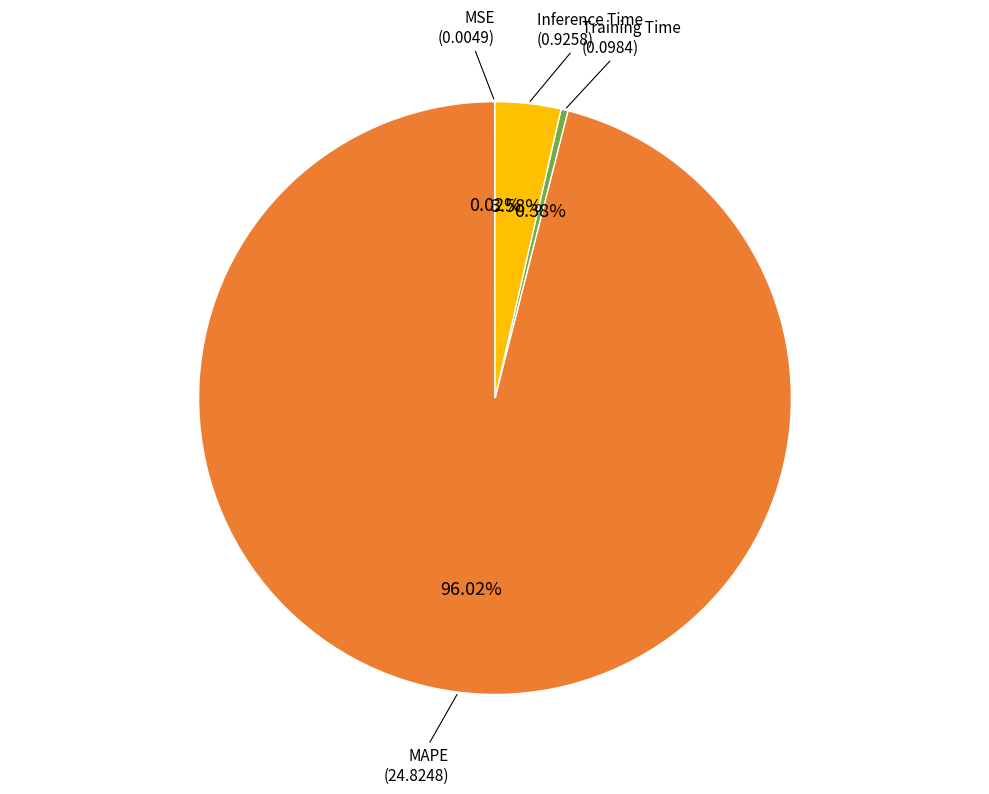

To the nearest percent, what is the average slice percentage?

25%